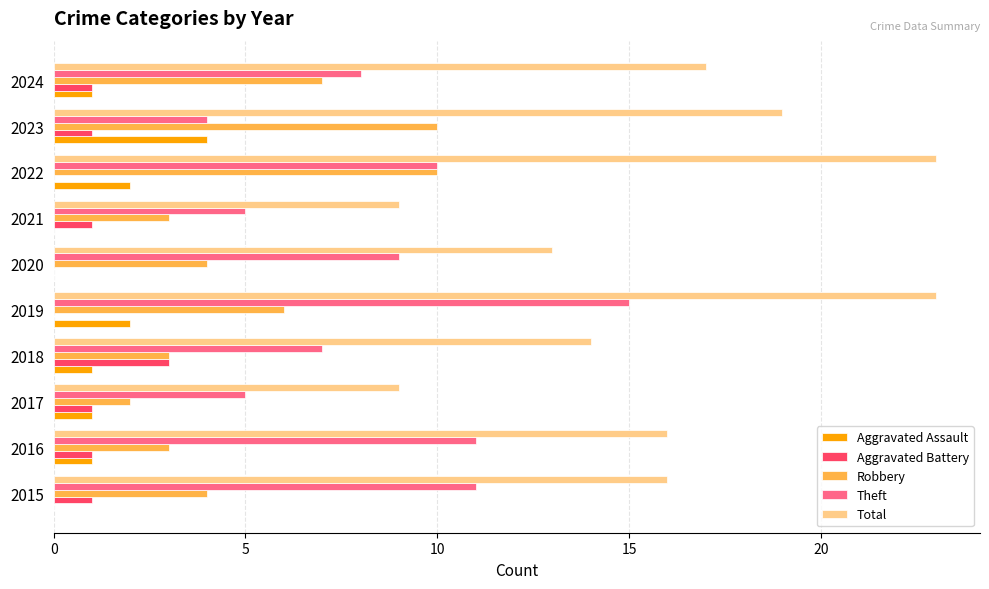

What are all the series names shown in the legend?

Aggravated Assault, Aggravated Battery, Robbery, Theft, Total